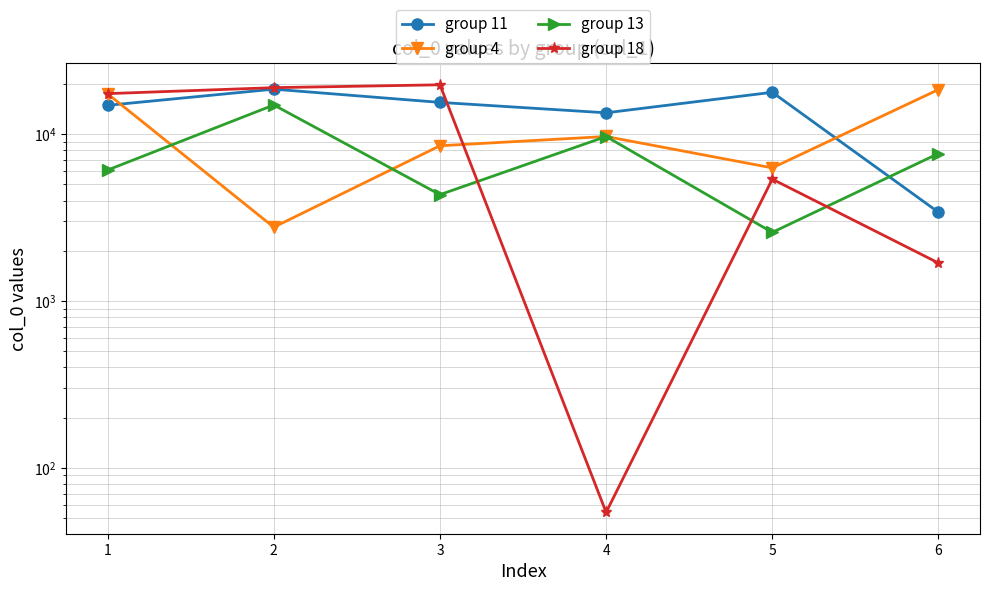

What is the minimum value shown in the chart?

54